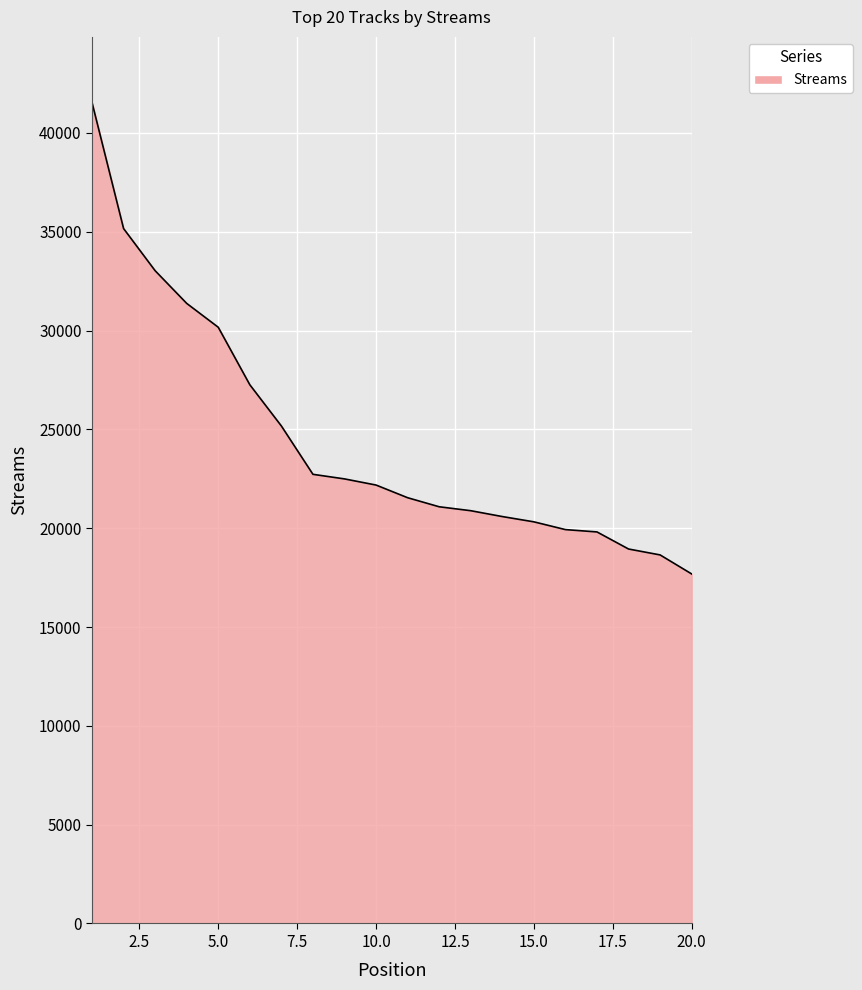

What is the difference between the maximum and minimum values?

23850